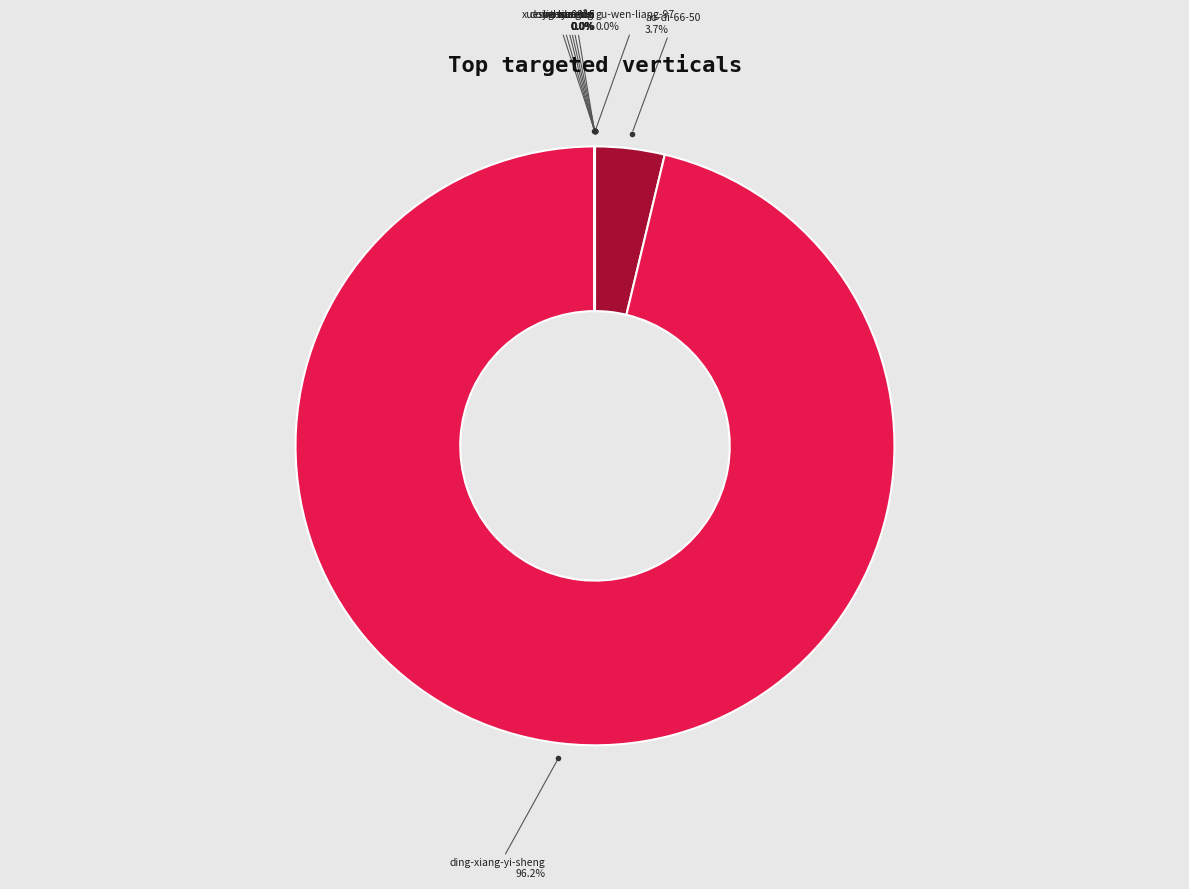

To the nearest percent, what is the average slice percentage?

11%